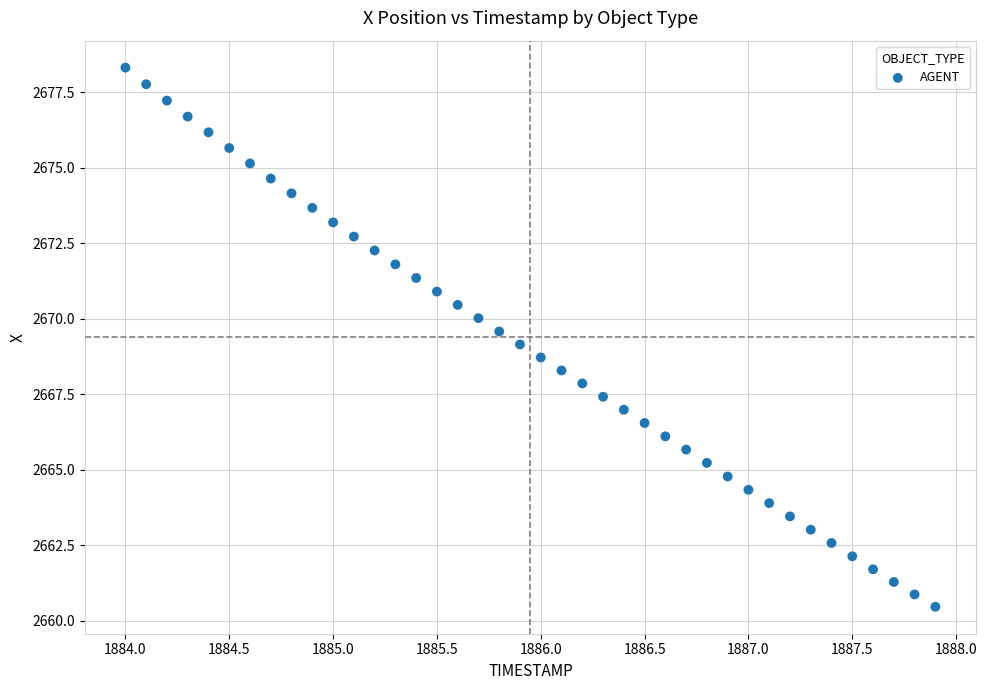

What is the range of X values (max minus min)?

3.9